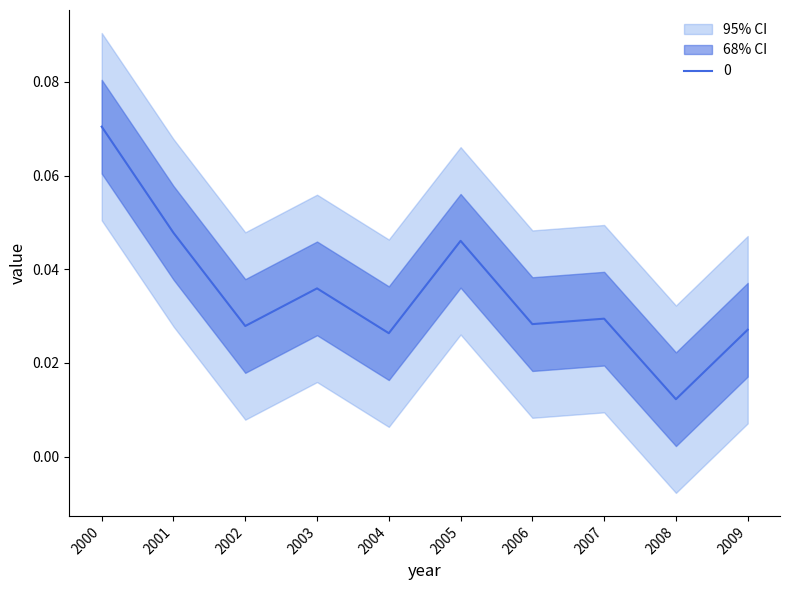

Reading left to right, list all the values displayed in this chart.

2000=0.1	2001=0.0	2002=0.0	2003=0.0	2004=0.0	2005=0.0	2006=0.0	2007=0.0	2008=0.0	2009=0.0